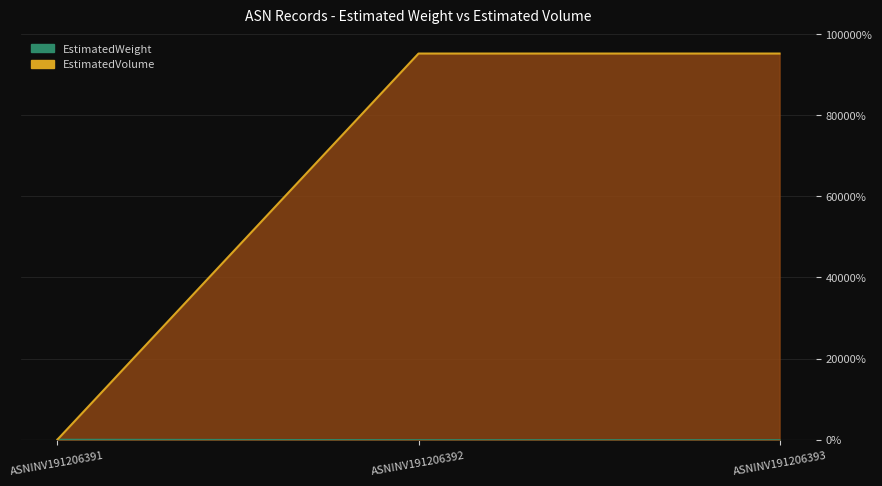

True or false: EstimatedWeight has a value of 36777.3 at ASNINV191206392.

False